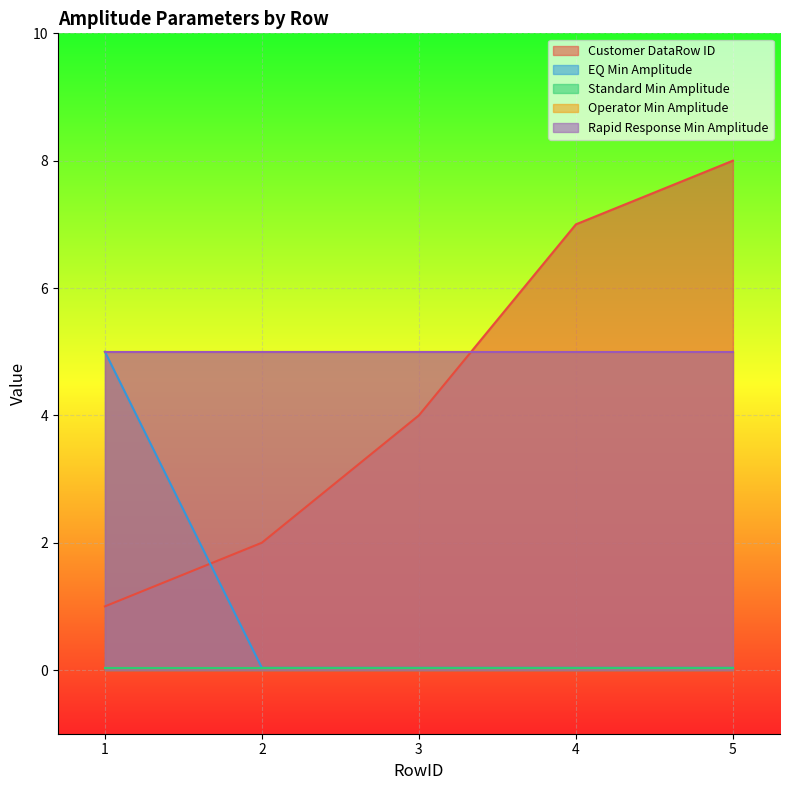

What is the sum of the Customer DataRow ID values at 3 and 1?

5.0